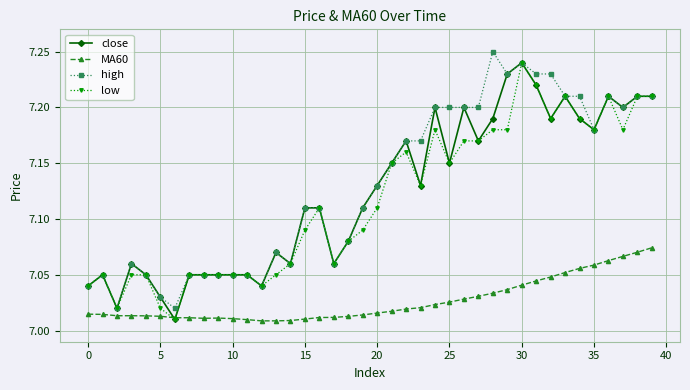

True or false: MA60 and high intersect in this chart.

False